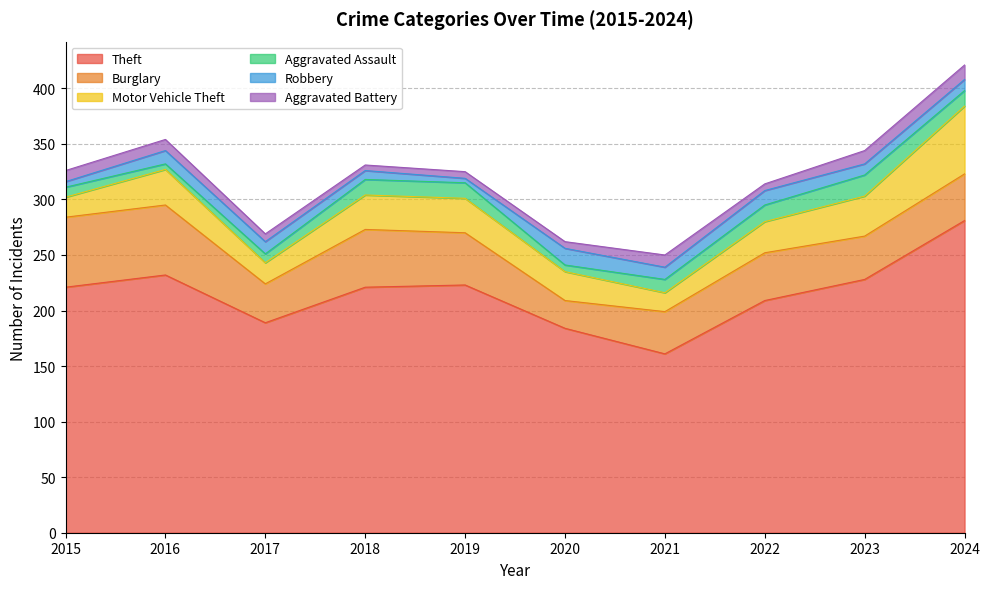

At which label does Burglary reach its peak?

2015